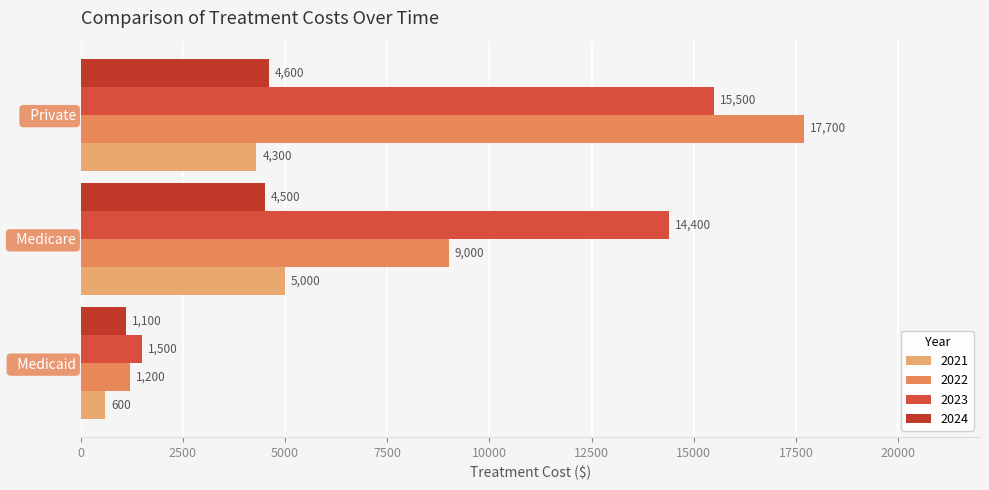

Rank the series by their maximum value, from highest to lowest.

2022, 2023, 2021, 2024